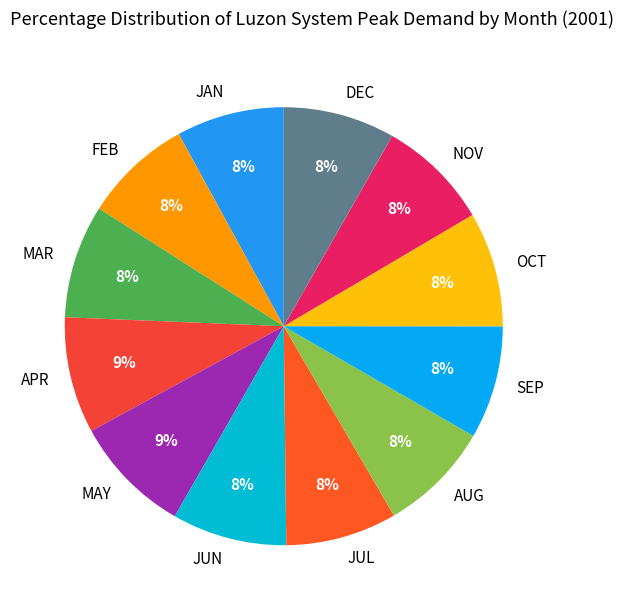

To the nearest percent, what is the difference between the largest and smallest slice percentages?

1%